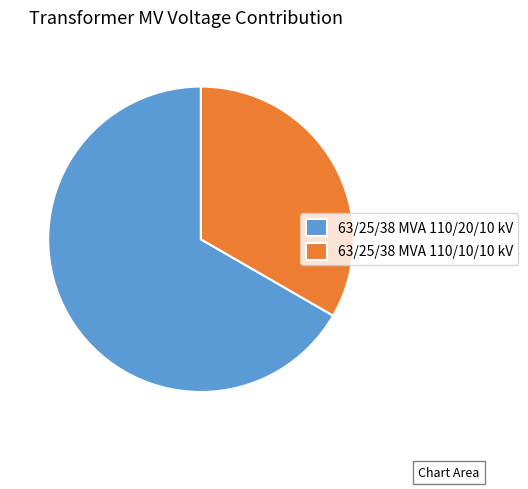

Is 63/25/38 MVA 110/10/10 kV the majority of the pie?

No